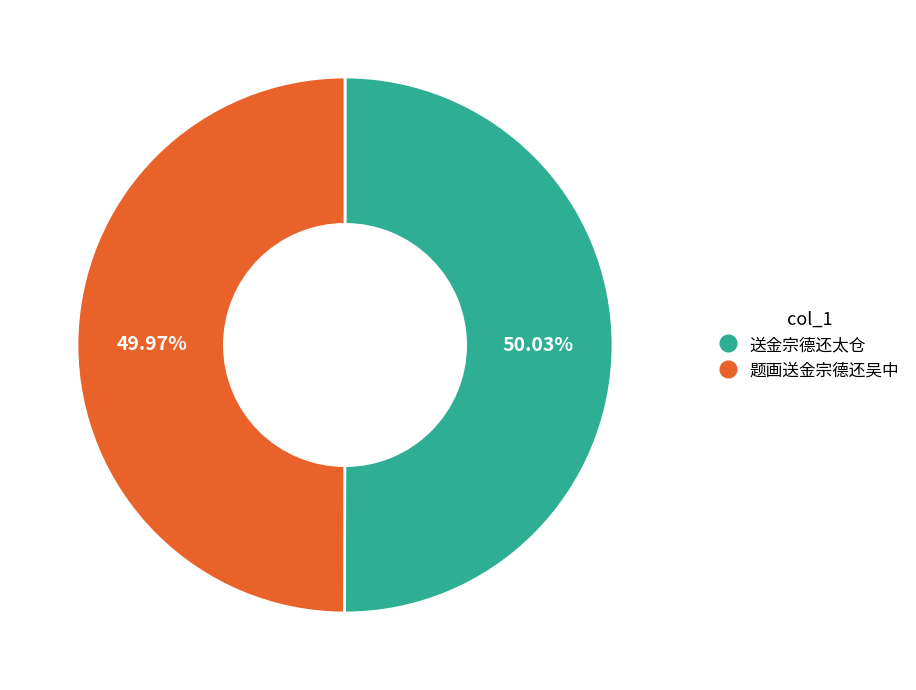

The 送金宗德还太仓 slice represents 50% of the pie. True or false?

True